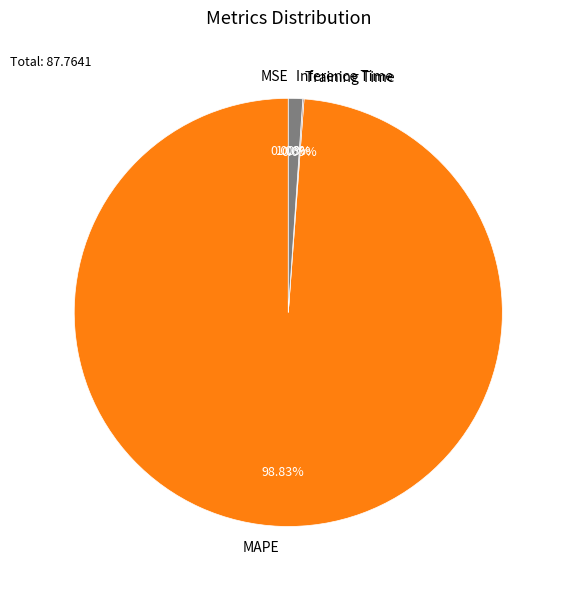

What is the largest slice in the pie chart?

MAPE